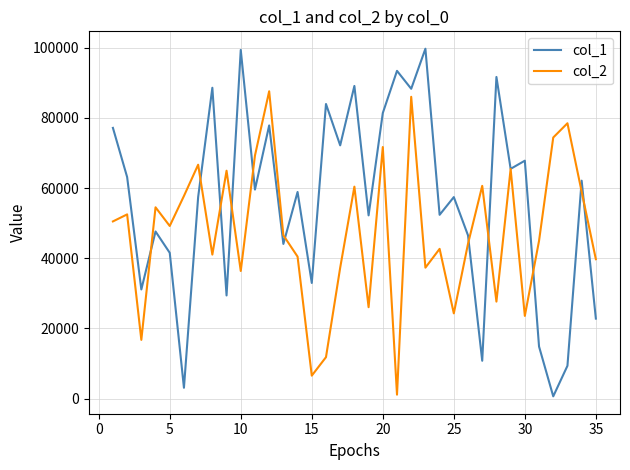

Rank the series by their average value, from lowest to highest.

col_2, col_1